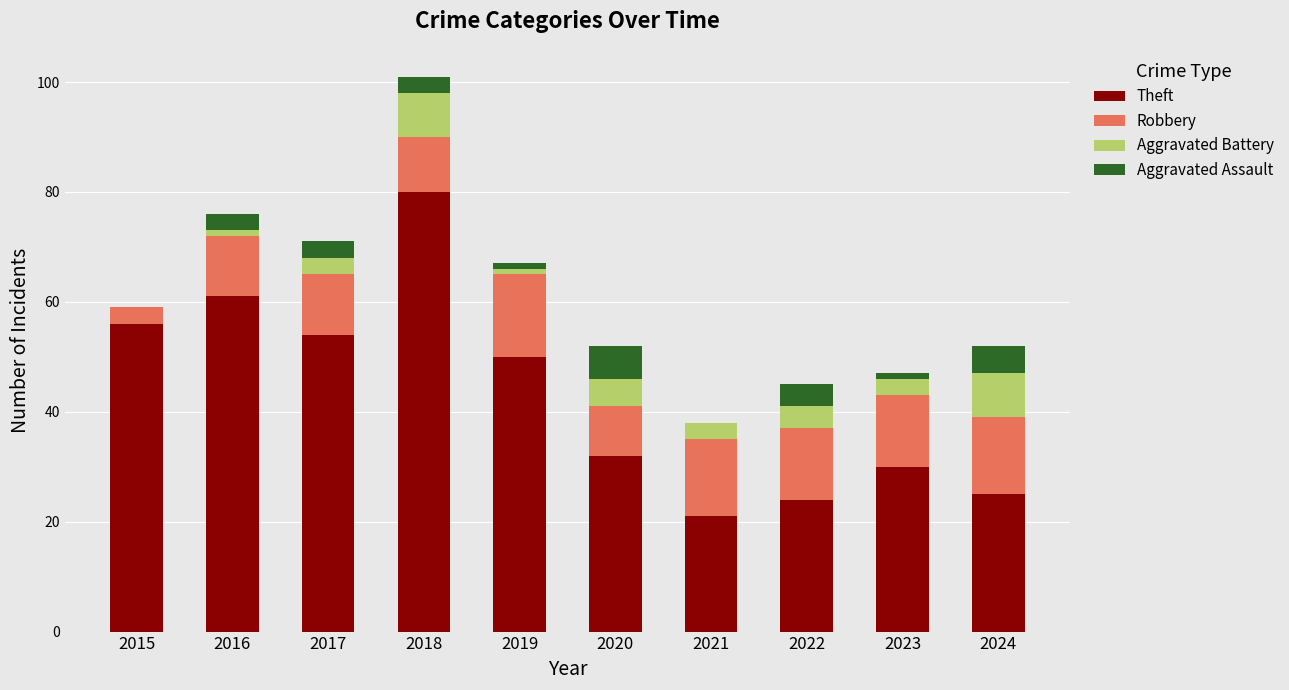

The value of Theft at 2023 is 30. True or false?

True